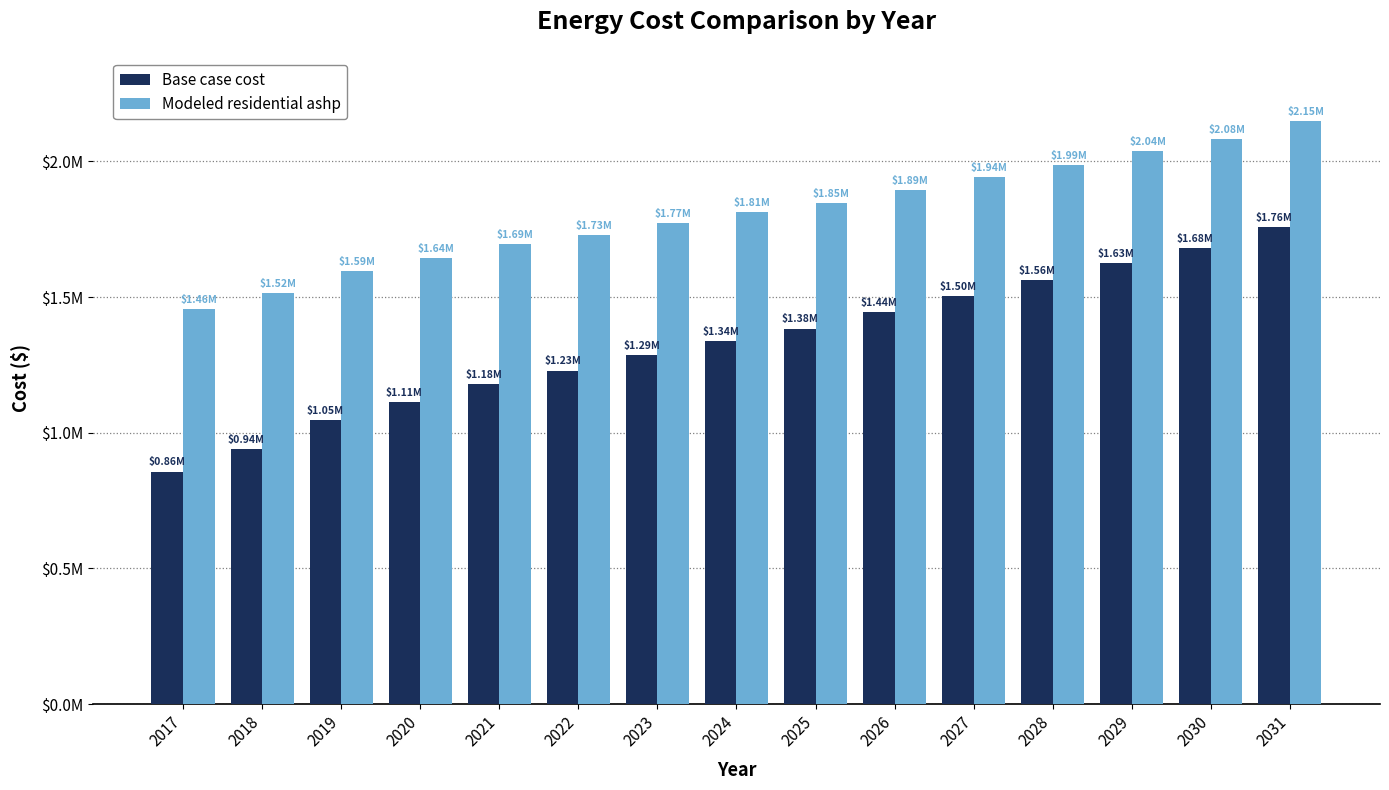

What is the total value across all series at 2031?

3906046.5